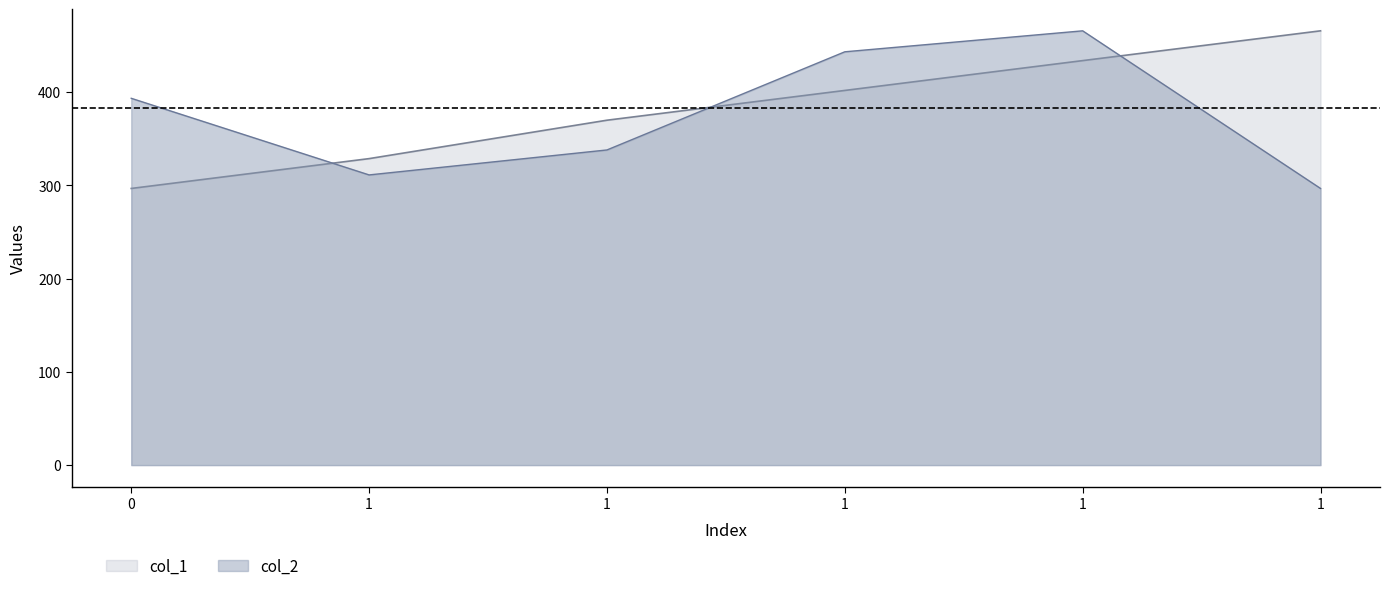

What is the sum of the col_1 values at 1 and 1?

730.1